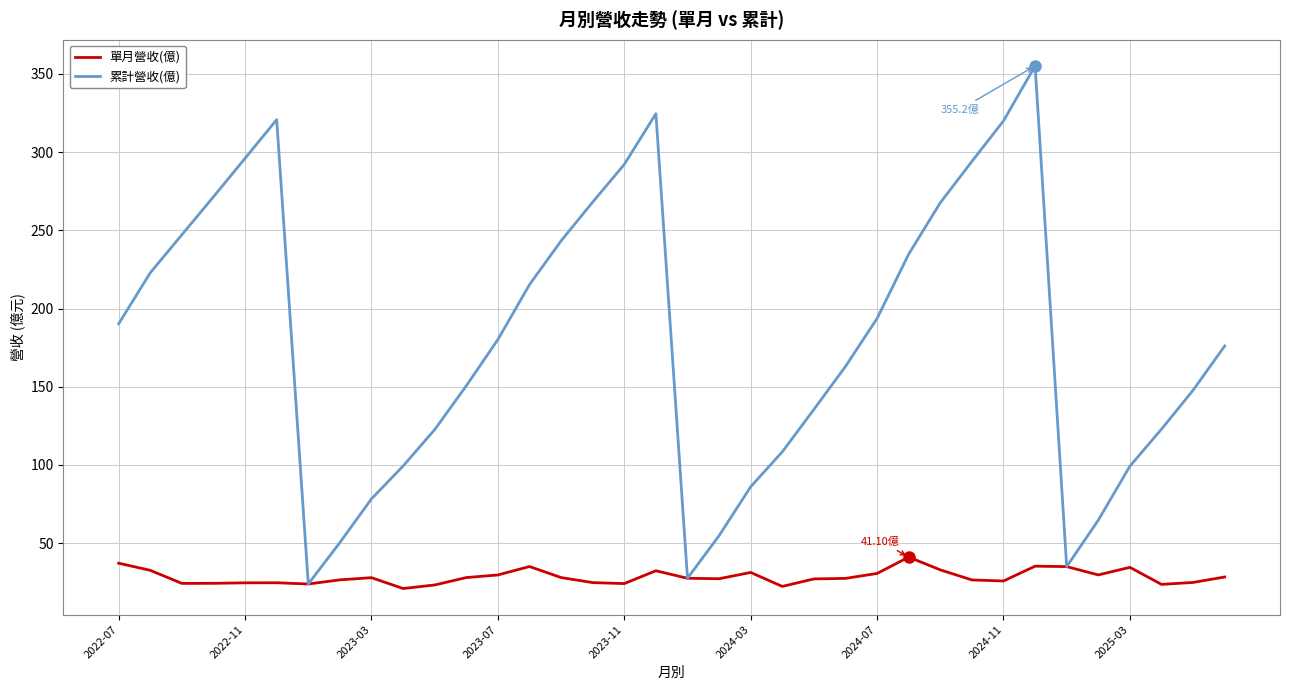

Which series has the widest spread of values?

累計營收(億)